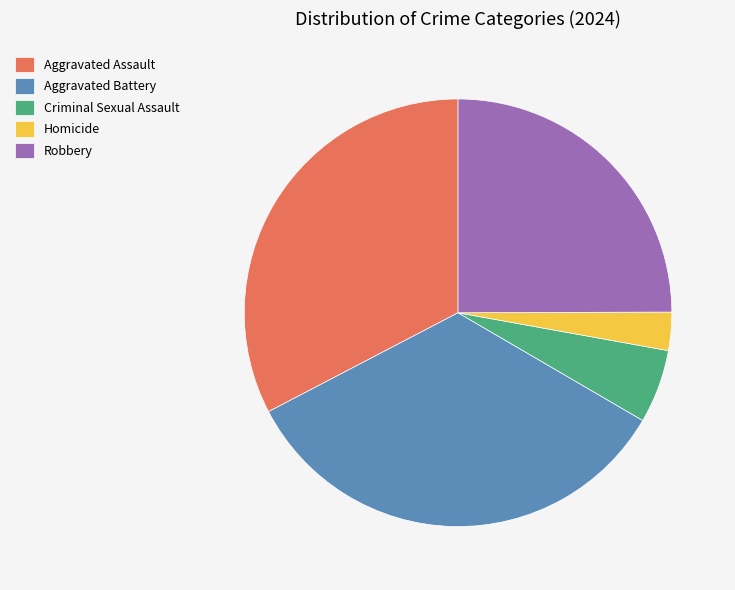

Combined, do Aggravated Assault and Criminal Sexual Assault account for over 50%?

No